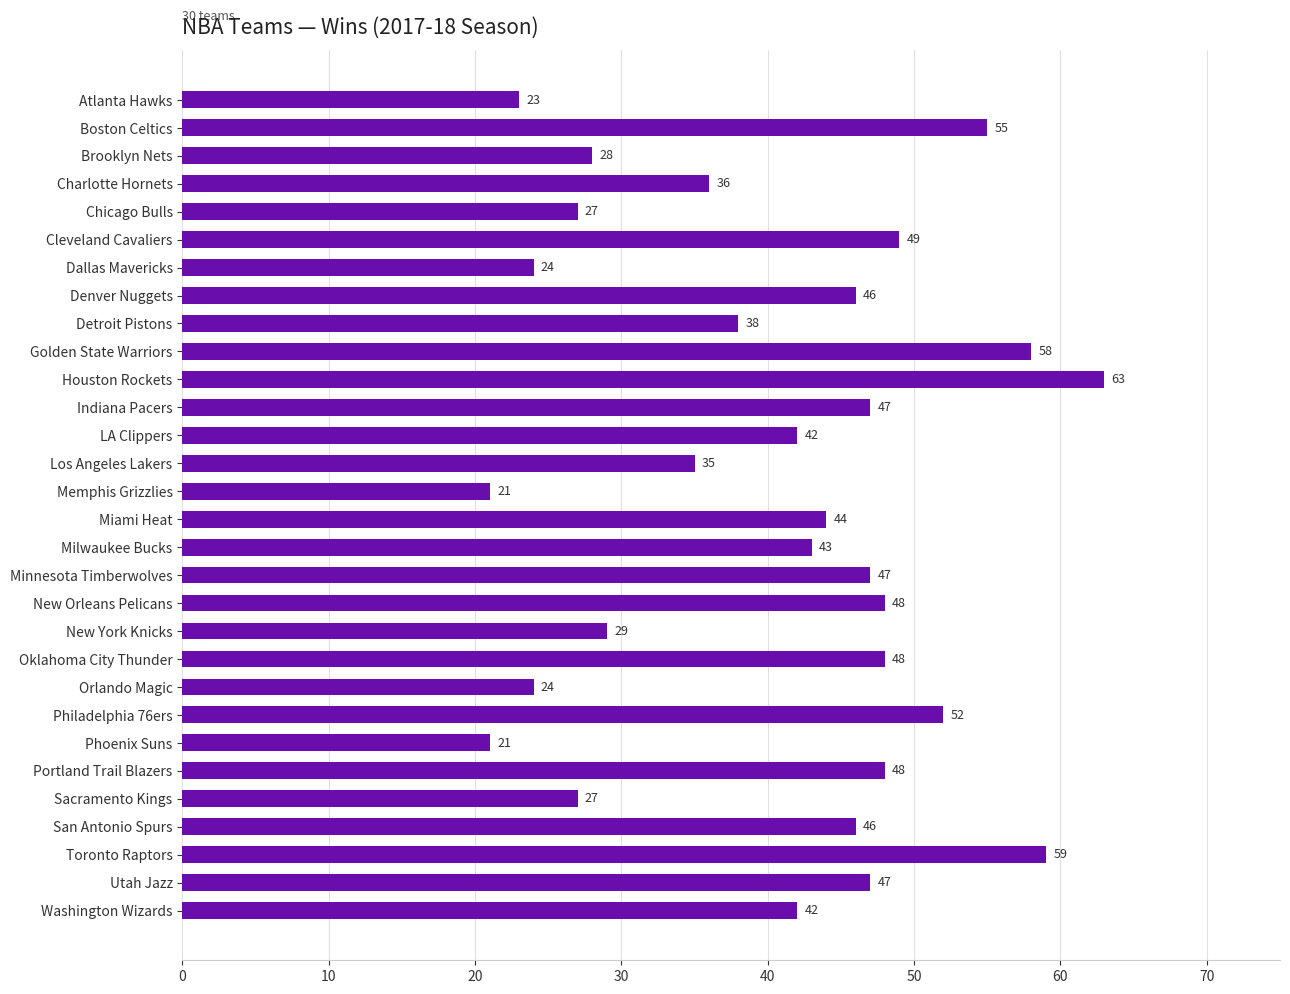

Reading top to bottom, list all the values displayed in this chart.

23	55	28	36	27	49	24	46	38	58	63	47	42	35	21	44	43	47	48	29	48	24	52	21	48	27	46	59	47	42